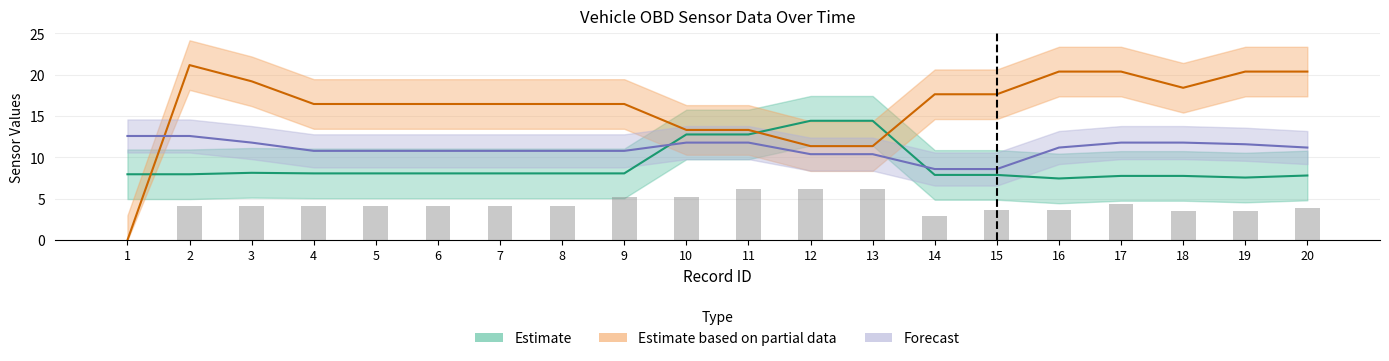

Reading right to left, transcribe all the data shown in this chart.

20=3.9	19=3.6	18=3.6	17=4.4	16=3.6	15=3.6	14=2.9	13=6.2	12=6.2	11=6.2	10=5.2	9=5.2	8=4.2	7=4.2	6=4.2	5=4.2	4=4.2	3=4.1	2=4.1	1=0.0